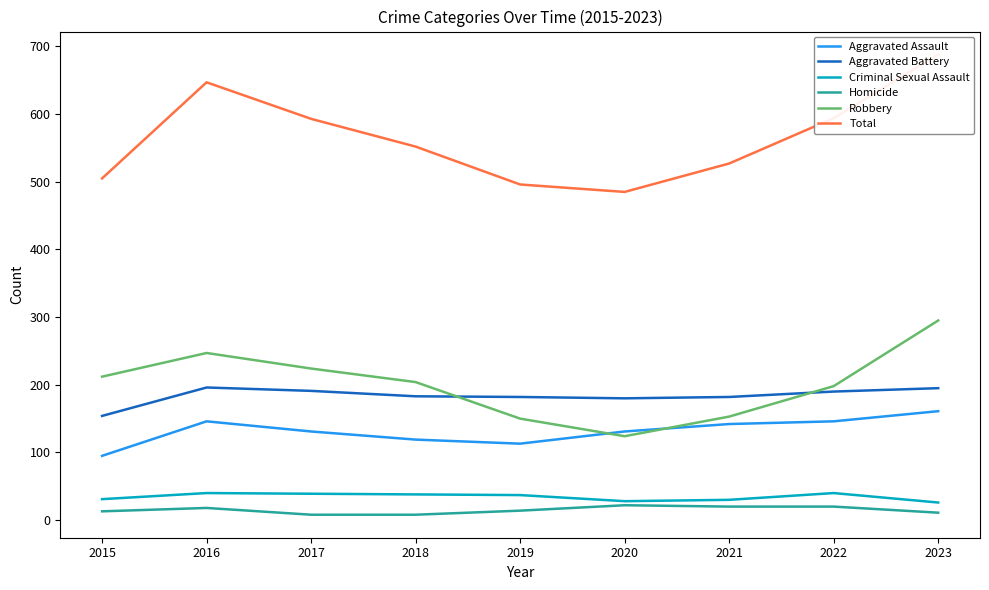

Is it true that Robbery equals 93 at 2019?

False